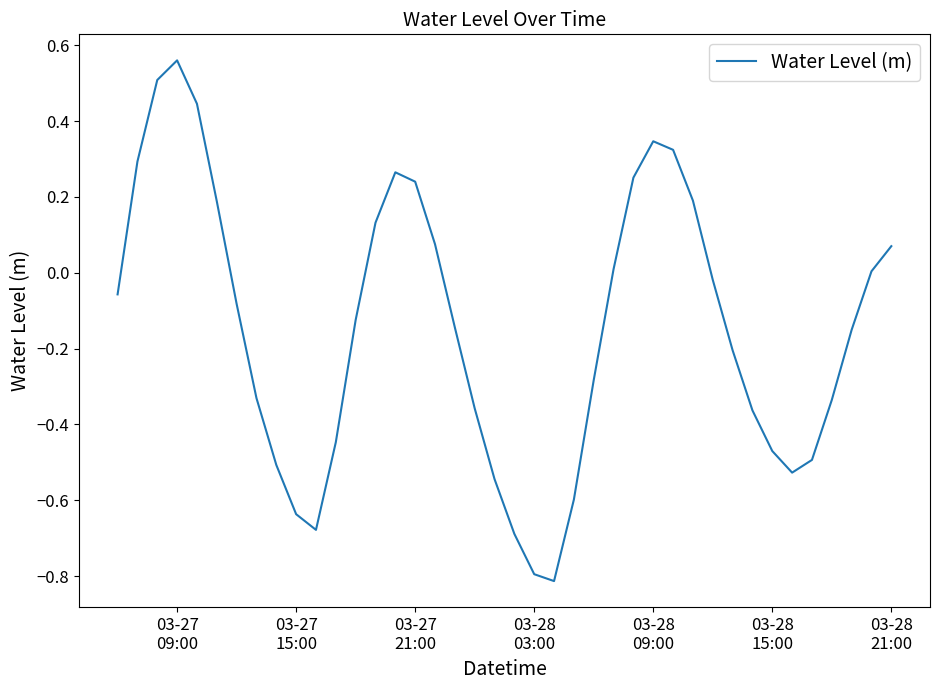

What is the minimum value shown in the chart?

-0.8